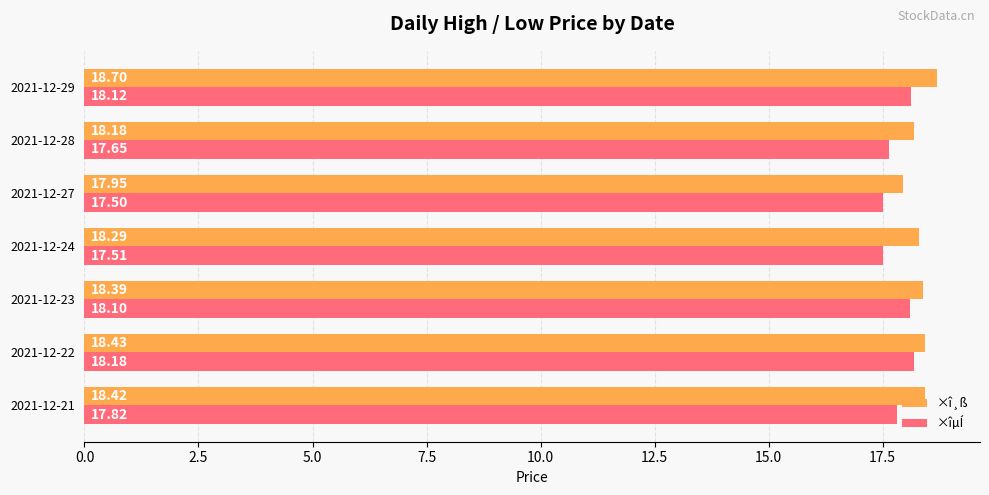

What is the maximum value for ×î¸ß?

18.7